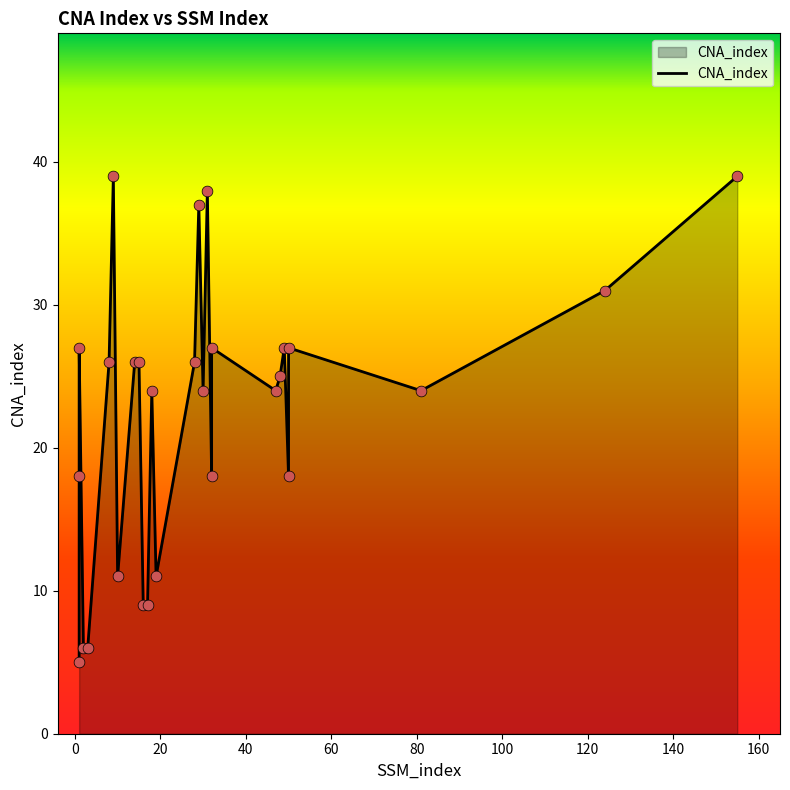

Approximately how many times larger is the value at 1 compared to 3?

0.8